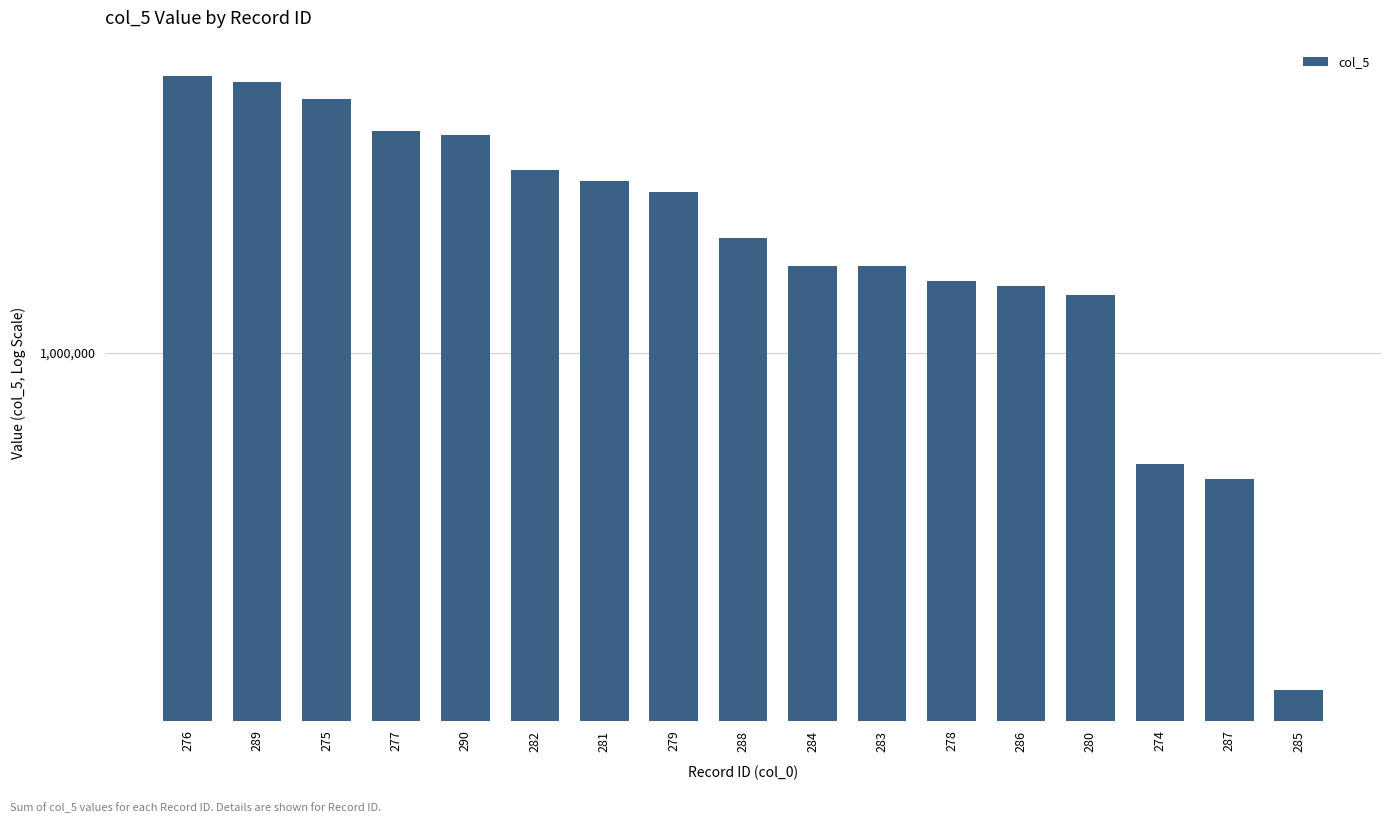

Between 286 and 274, which is larger?

286